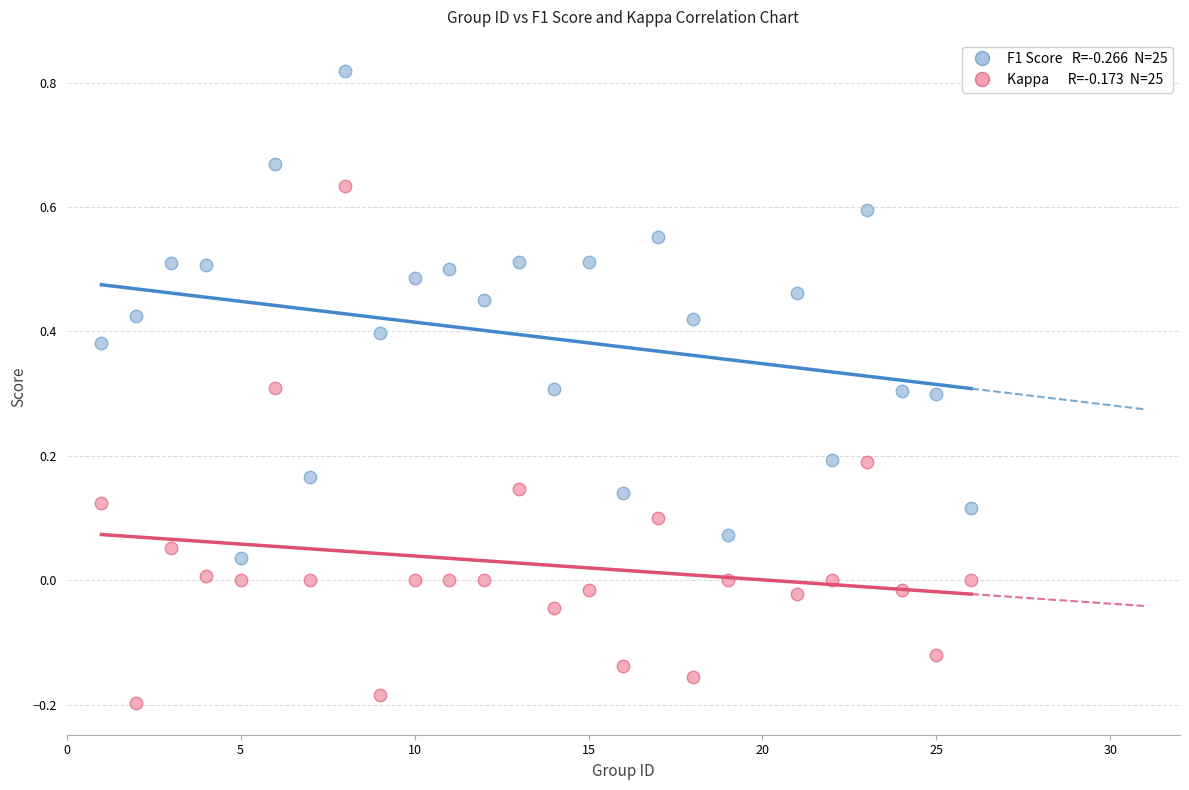

Across all data points, what is the range of Y values (max minus min)?

1.0